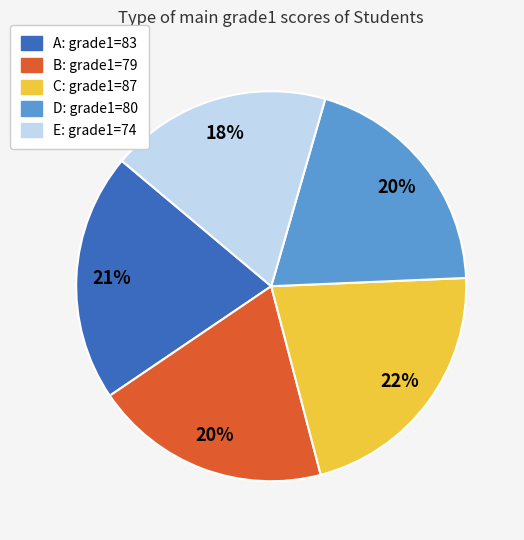

To the nearest percent, what is the average slice percentage?

20%